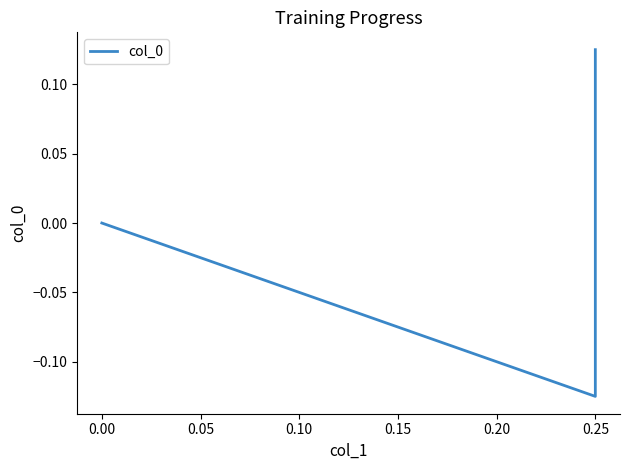

How many lines are shown in the chart?

1